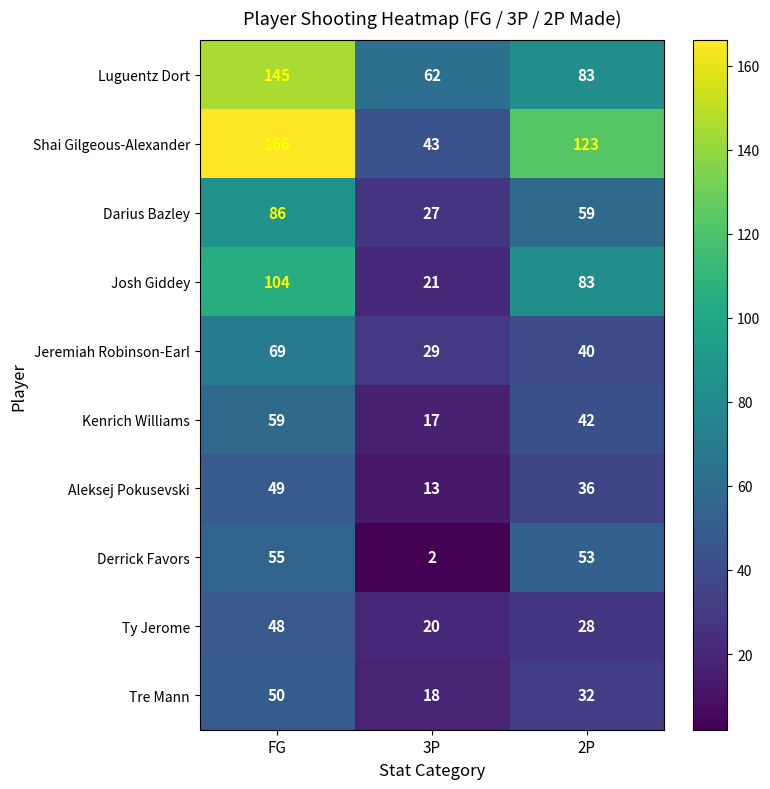

True or false: Aleksej Pokusevski has a value of 13 at 3P.

True